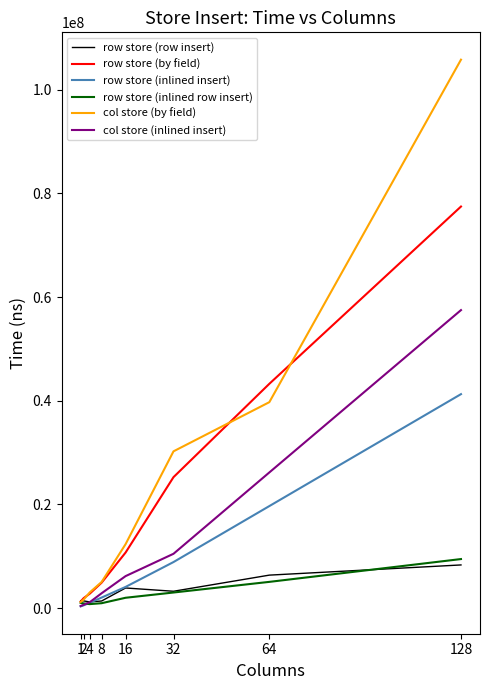

Which series has the widest spread of values?

col store (by field)